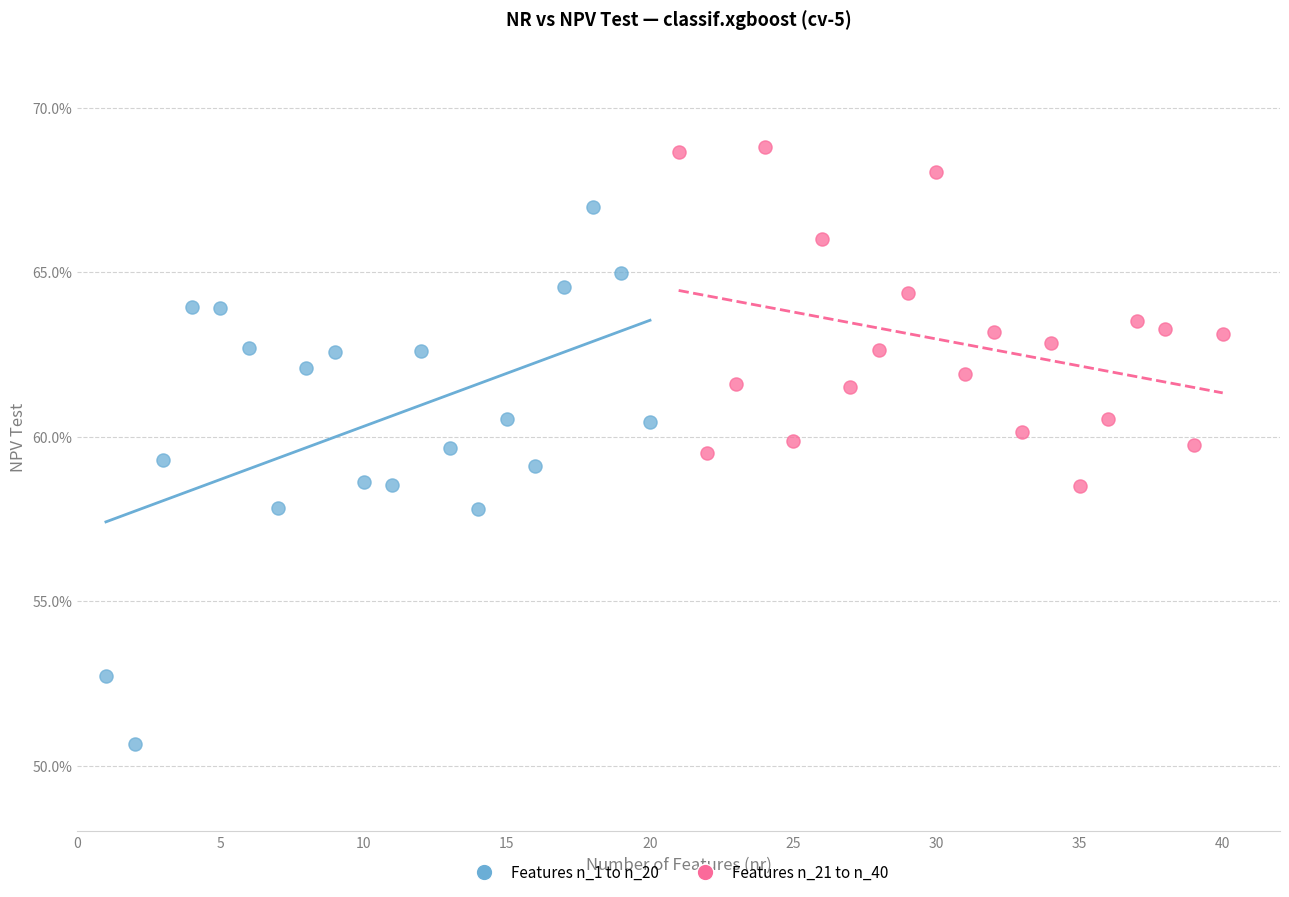

Which series reaches the minimum Y coordinate?

Features n_1 to n_20